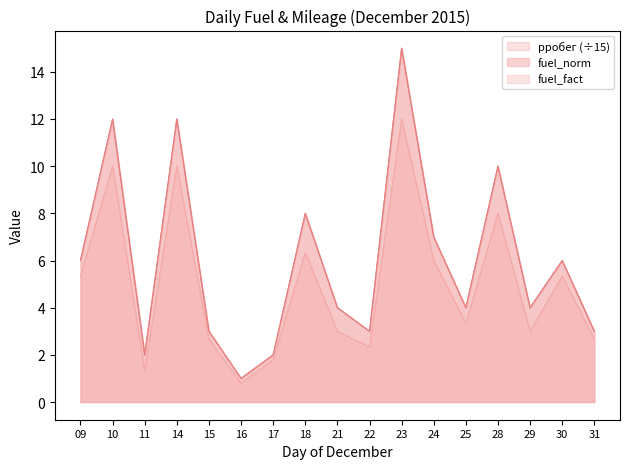

Rank the series at 17 from lowest to highest value.

pробег, fuel_norm, fuel_fact